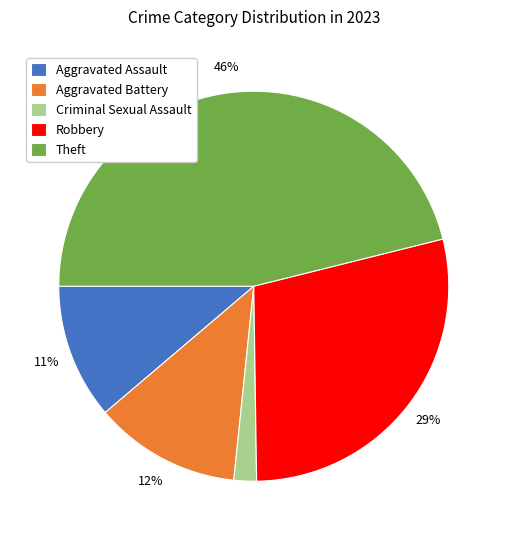

What percentage is the Aggravated Battery slice, to the nearest percent?

12%